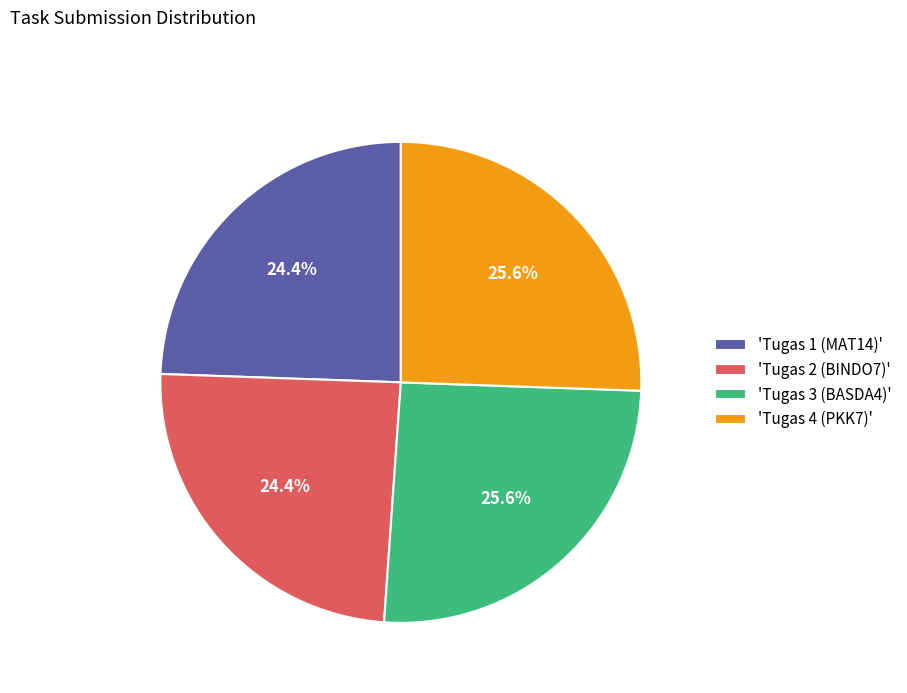

Is 'Tugas 1 (MAT14)' the majority of the pie?

No